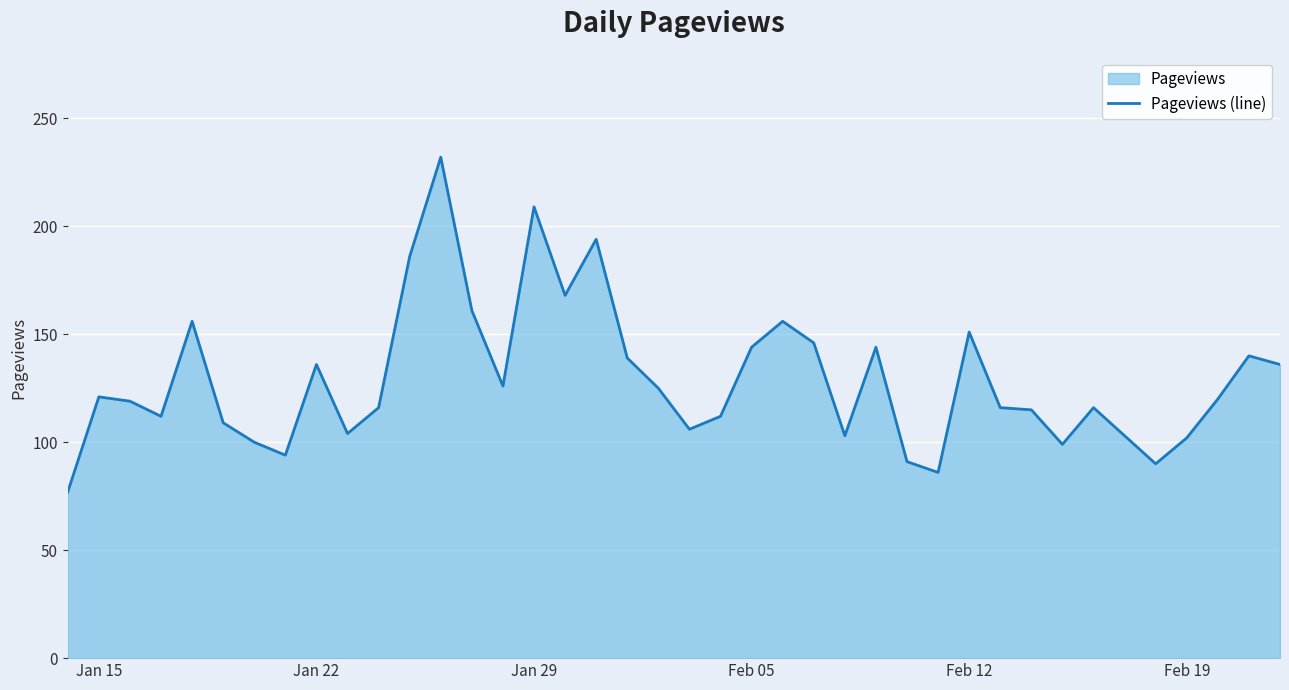

Is it true that the value at Feb 05 is 144?

True